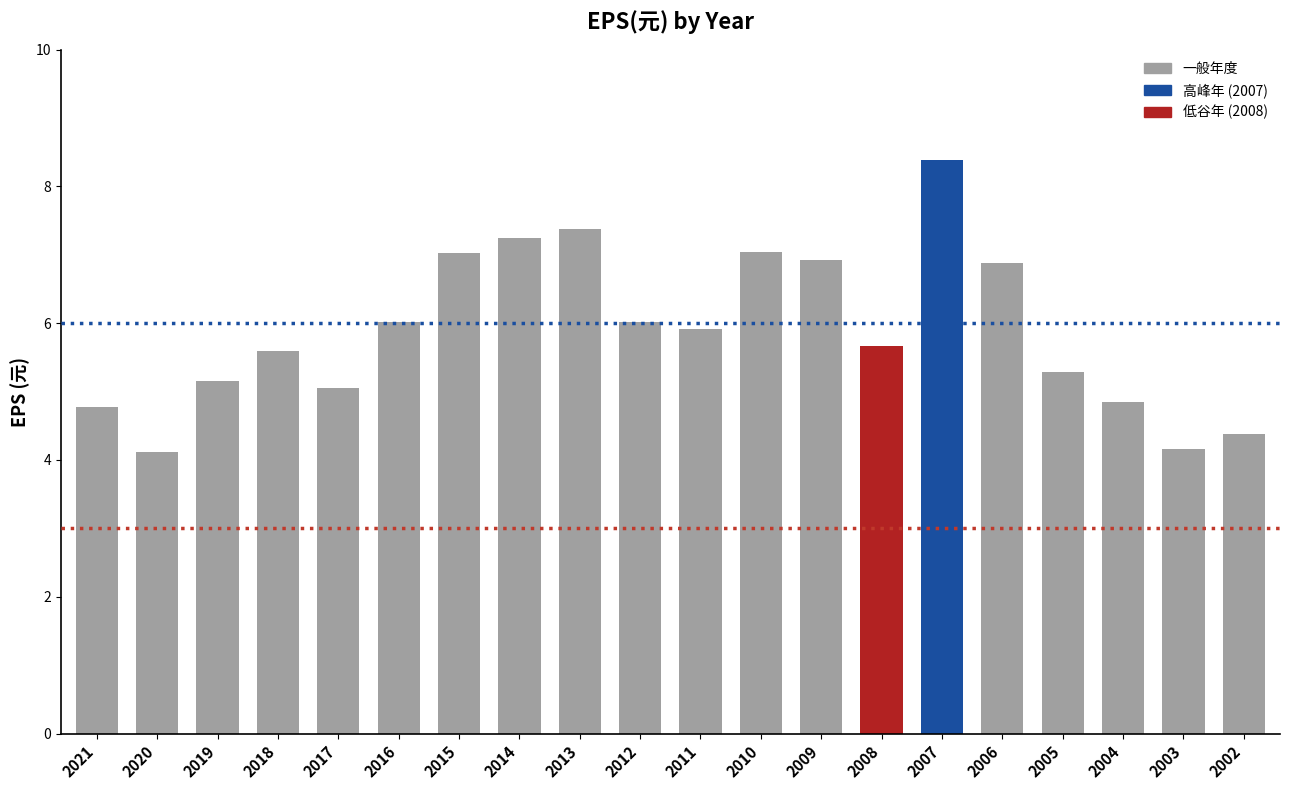

True or false: the data shows 10.6 at 2010.

False